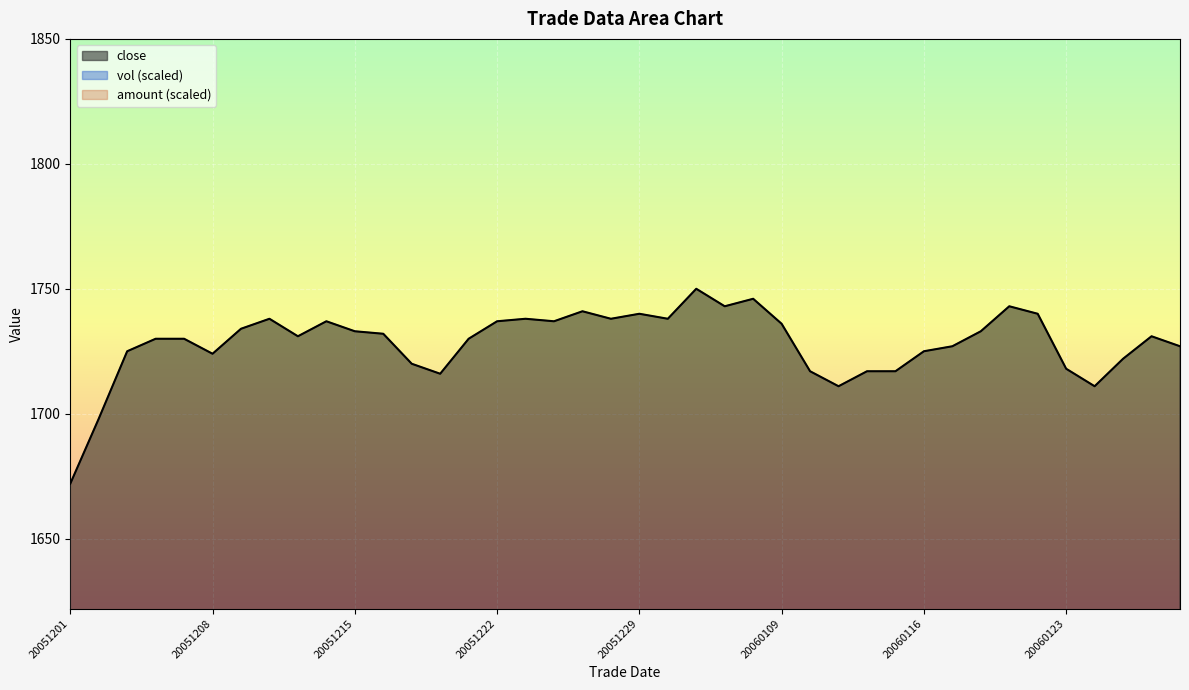

True or false: vol has a value of 44.0 at 20060117.

False